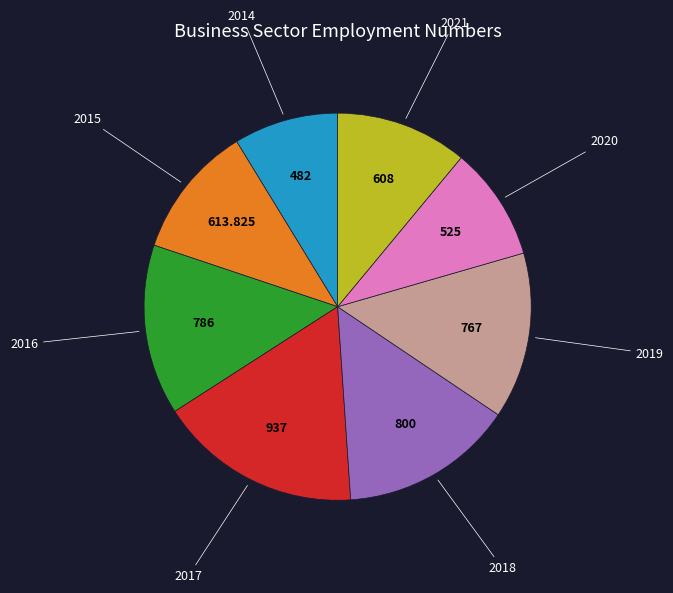

Is there a majority slice in this chart?

No